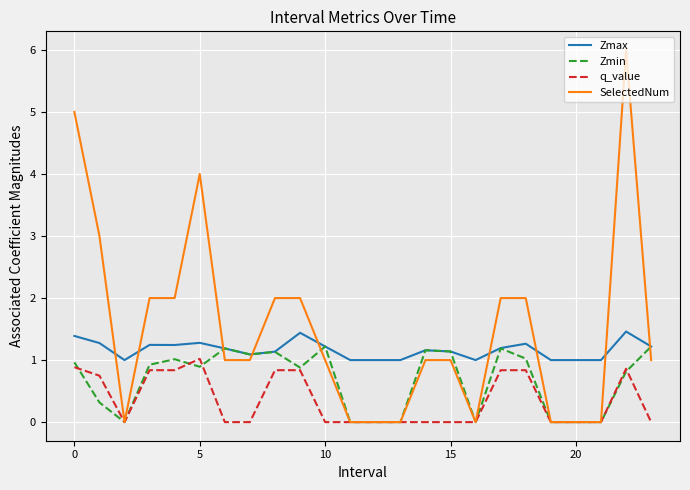

Rank the series by their average value, from highest to lowest.

SelectedNum, Zmax, Zmin, q_value